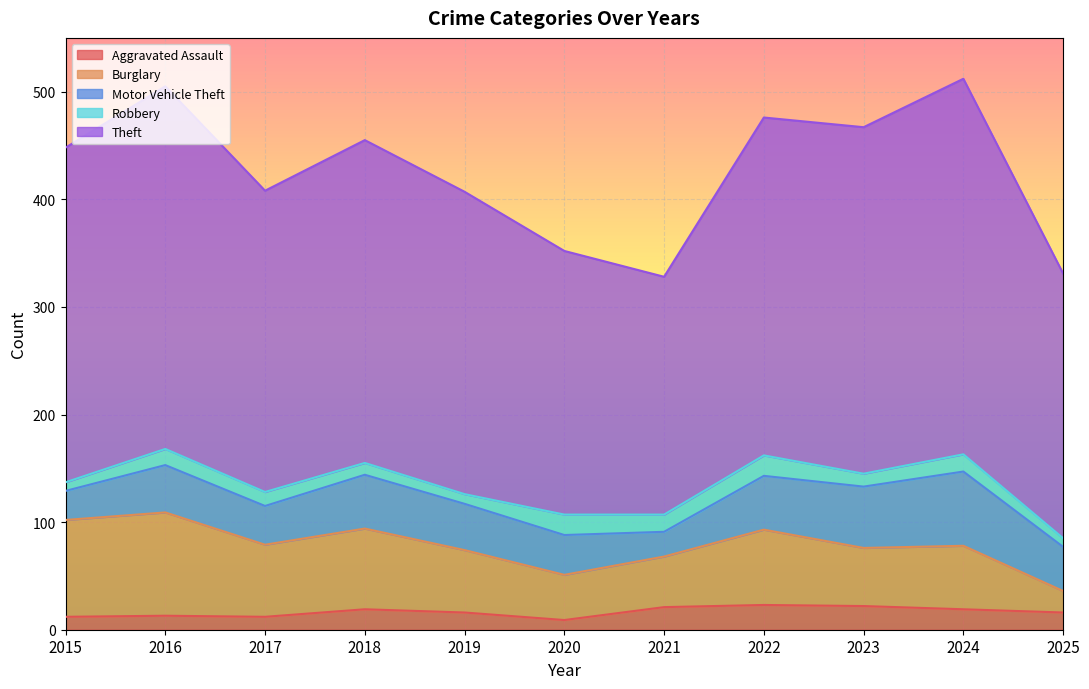

At which label does Robbery reach its minimum?

2015